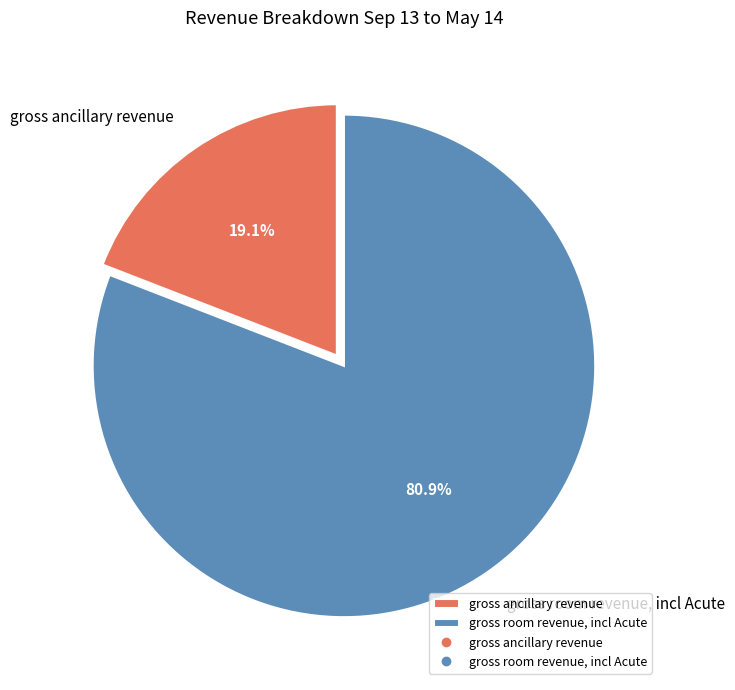

True or false: gross ancillary revenue accounts for 9% of the total.

False